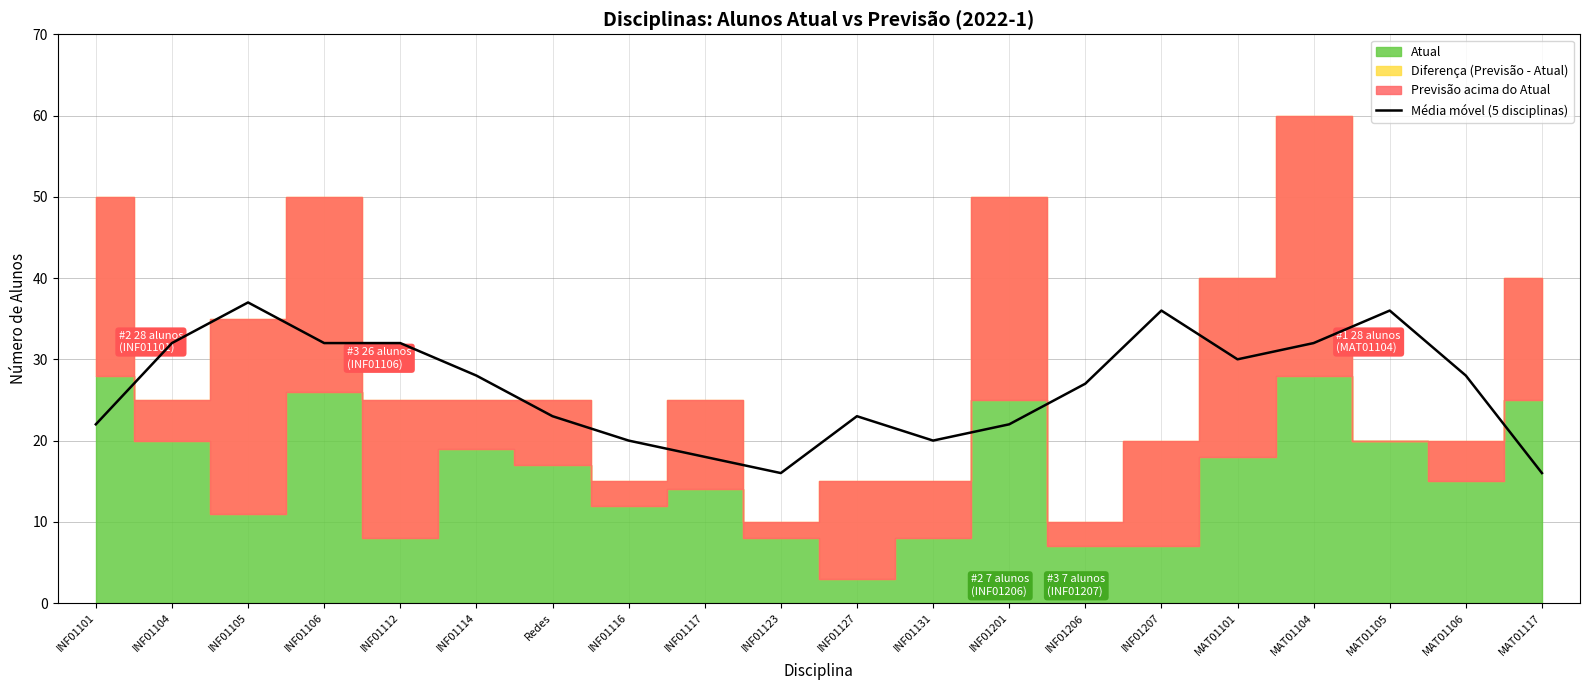

At which category does the data reach its first local peak?

INF01105